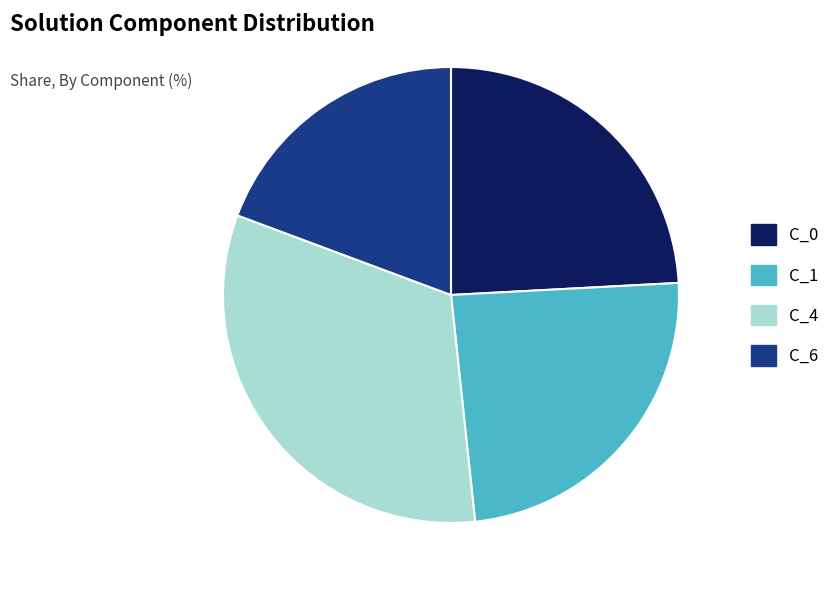

What is the largest slice in the pie chart?

C_4